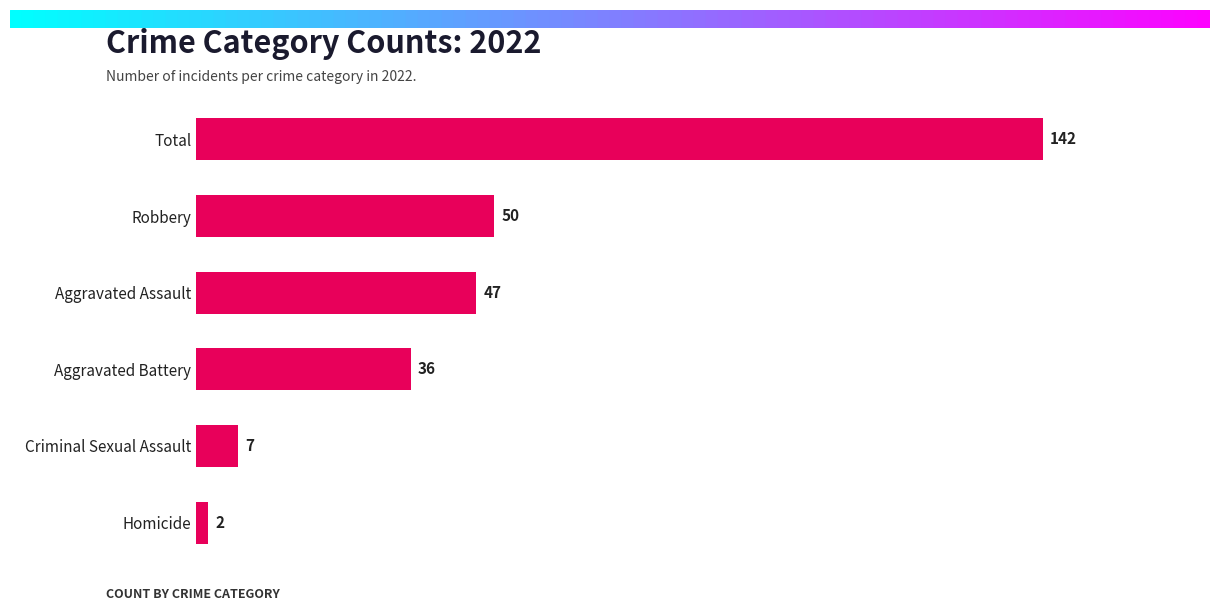

At which label is the value closest to 72?

Robbery